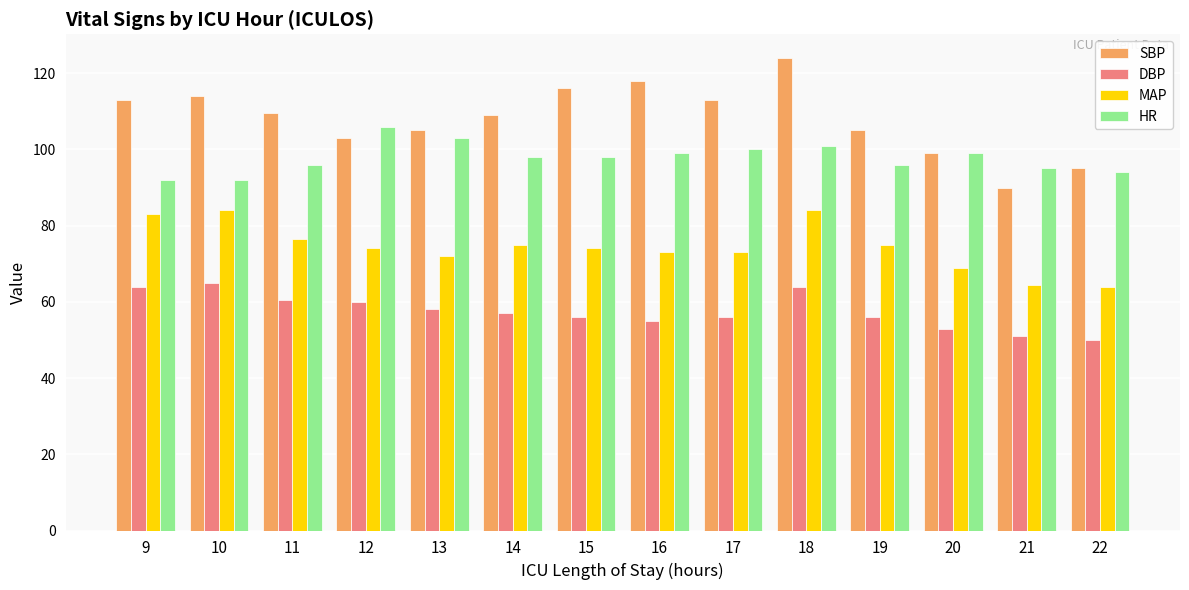

What is the average value of the SBP series?

108.1